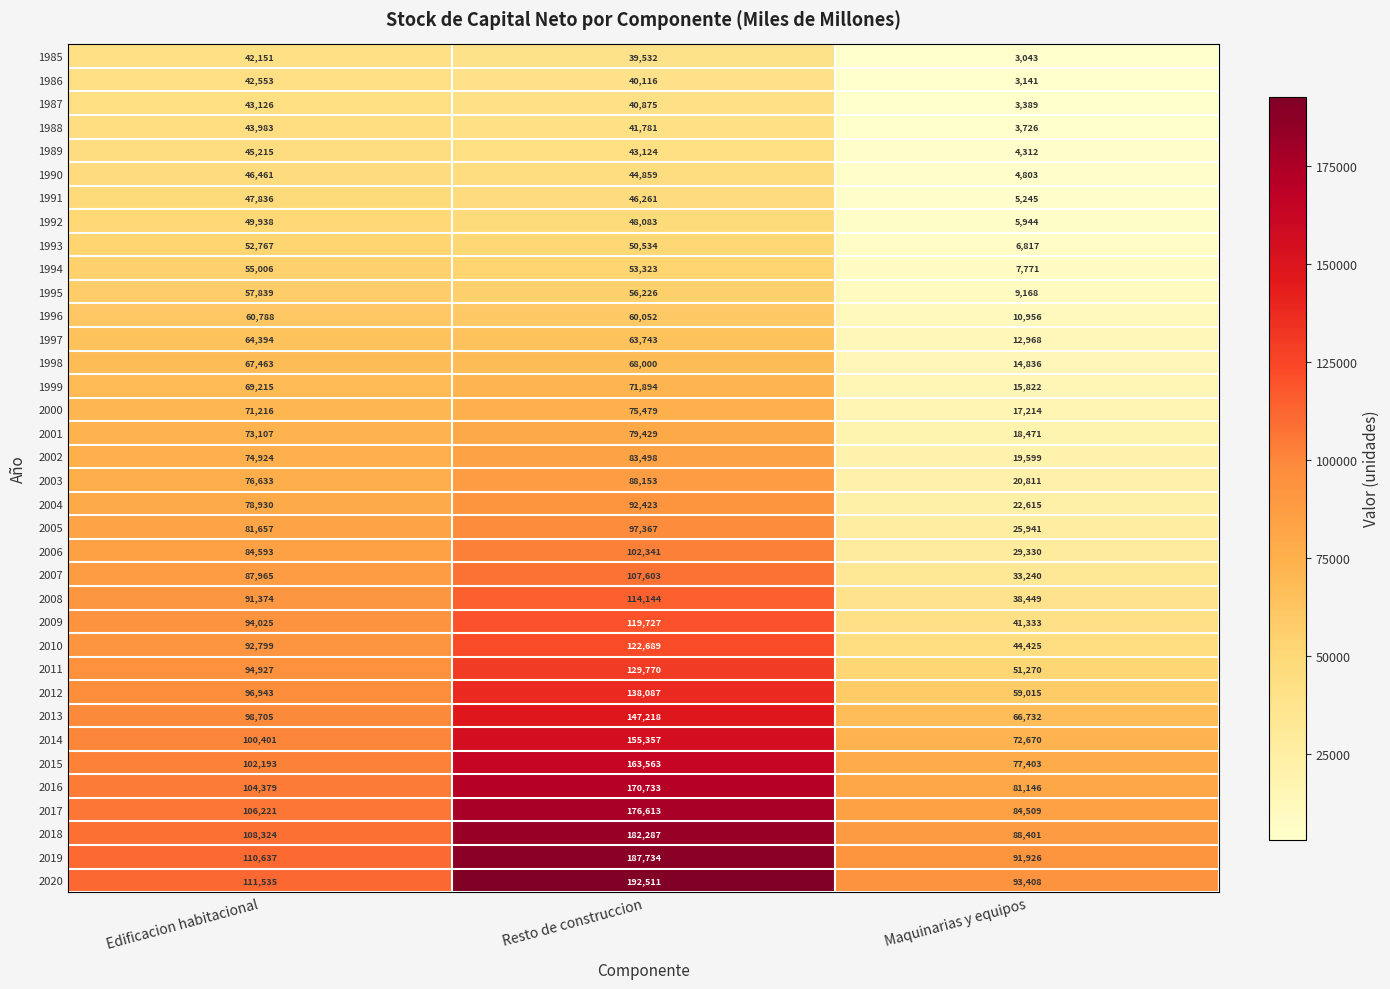

At Maquinarias y equipos, list the series in order from smallest to largest.

1985, 1986, 1987, 1988, 1989, 1990, 1991, 1992, 1993, 1994, 1995, 1996, 1997, 1998, 1999, 2000, 2001, 2002, 2003, 2004, 2005, 2006, 2007, 2008, 2009, 2010, 2011, 2012, 2013, 2014, 2015, 2016, 2017, 2018, 2019, 2020